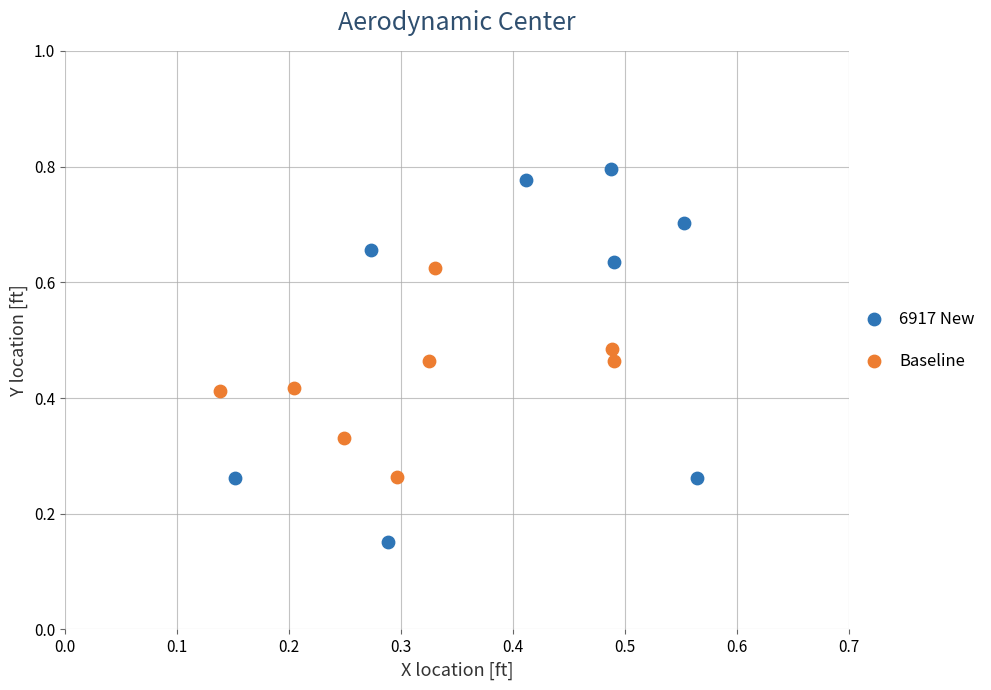

Which series has the largest Y range (max minus min)?

6917 New